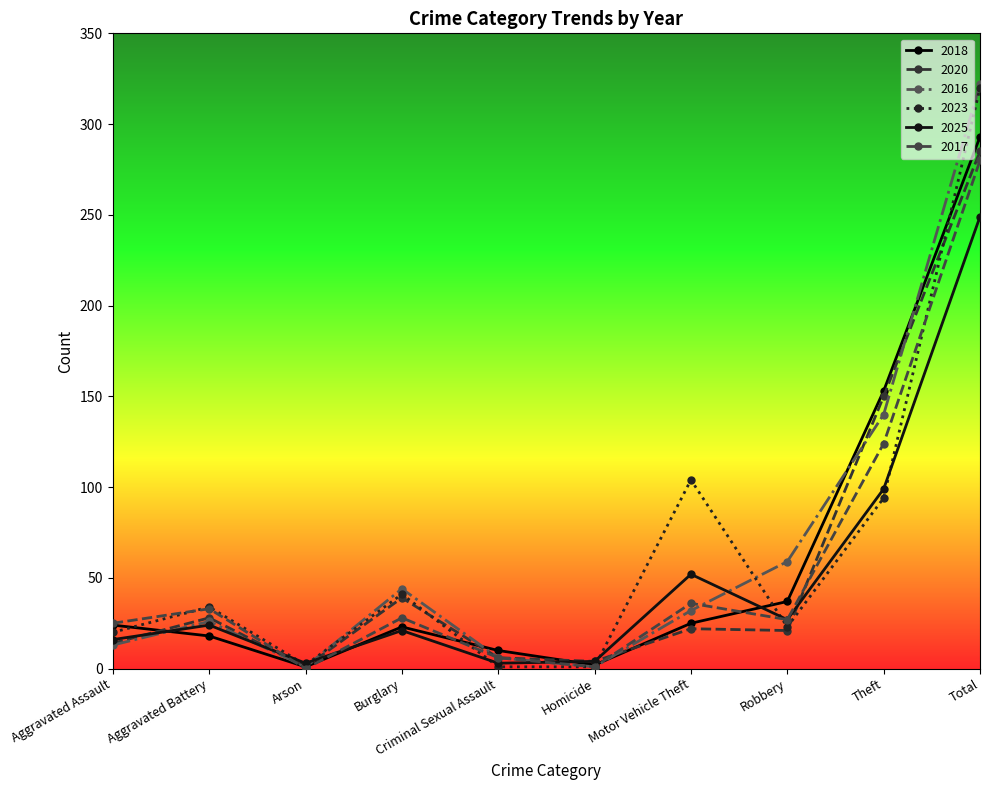

The value of 2020 at Robbery is 14. True or false?

False